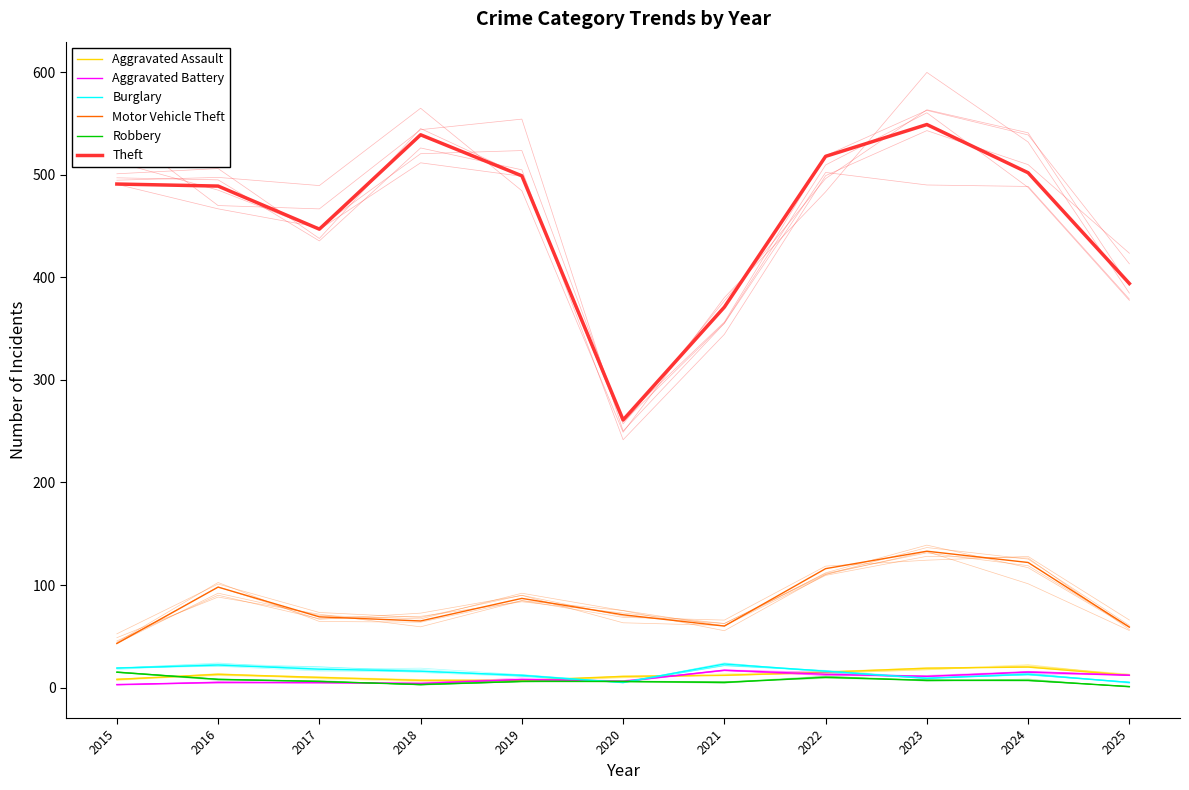

Where is Aggravated Battery nearest to the value 10?

2023